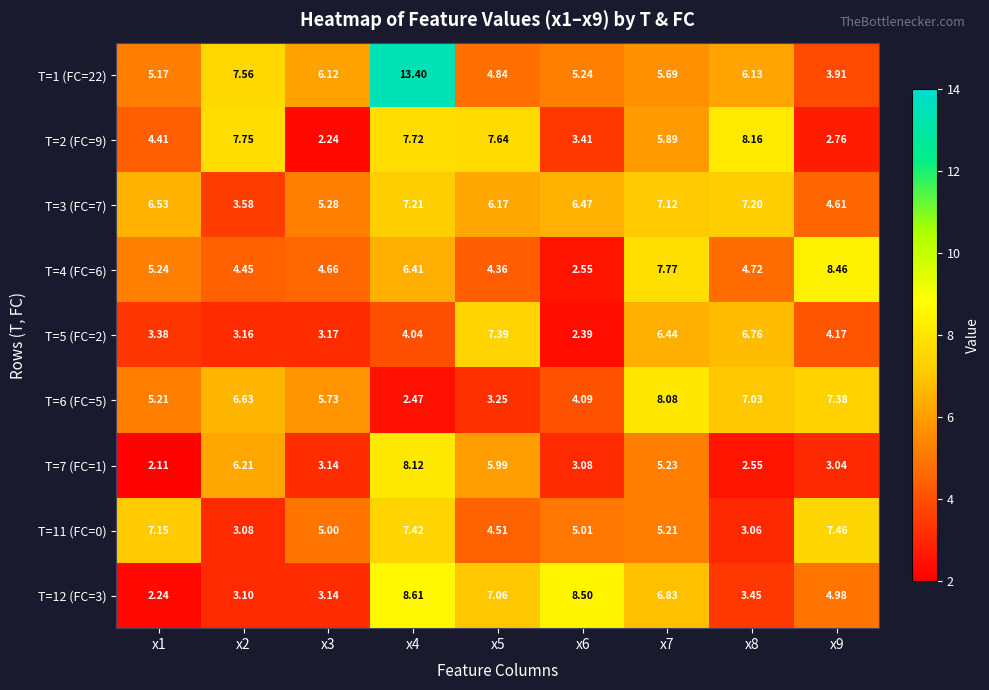

Which series has the widest spread of values?

T=1 (FC=22)